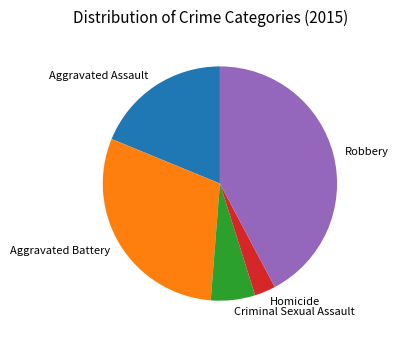

True or false: Criminal Sexual Assault accounts for 6% of the total.

True